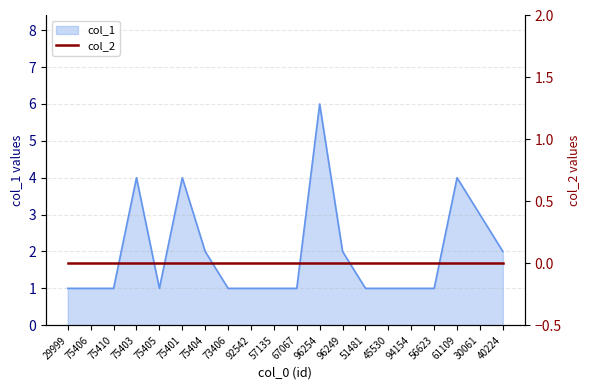

Reading left to right, what are all the values shown in this chart?

1	1	1	4	1	4	2	1	1	1	1	6	2	1	1	1	1	4	3	2